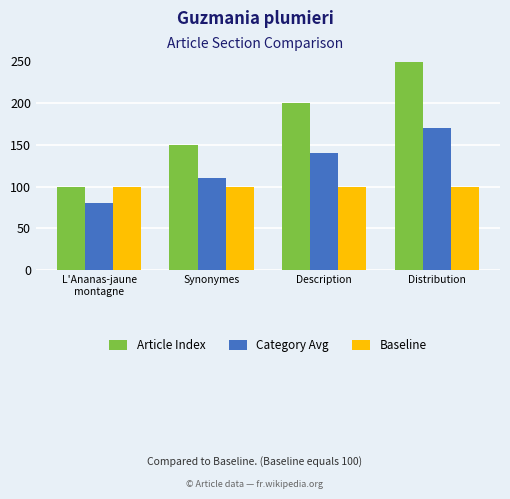

What is the label of the 1st bar from the left?

L'Ananas-jaune
montagne